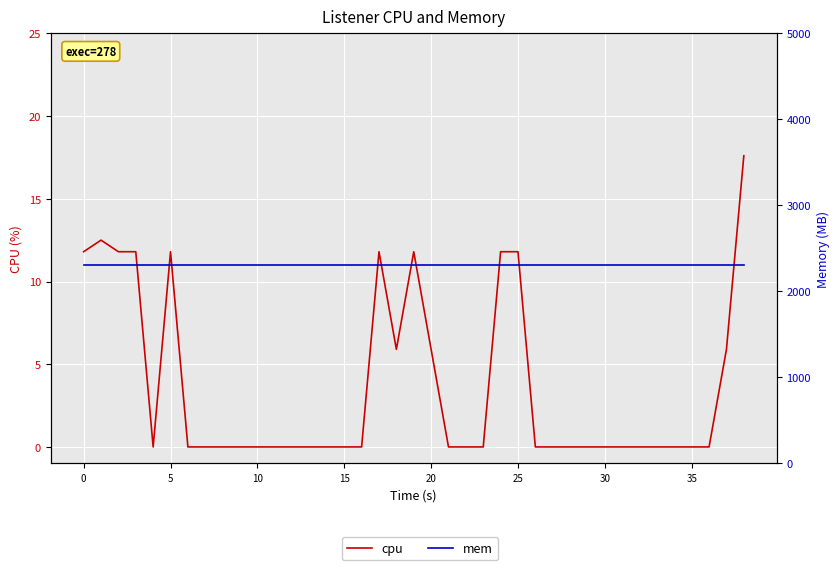

Reading left to right, transcribe all the data shown in this chart.

cpu: 11.8	12.5	11.8	11.8	0.0	11.8	0.0	0.0	0.0	0.0	0.0	0.0	0.0	0.0	0.0	0.0	0.0	11.8	11.8	5.9	11.8	5.9	0.0	0.0	0.0	11.8	11.8	0.0	0.0	0.0	0.0	0.0	0.0	0.0	0.0	0.0	0.0	0.0	5.9	17.6
mem: 2308.0	2308.0	2308.0	2308.0	2308.0	2308.0	2308.0	2308.0	2308.0	2308.0	2308.0	2308.0	2308.0	2308.0	2308.0	2308.0	2308.0	2308.0	2308.0	2308.0	2308.0	2308.0	2308.0	2308.0	2308.0	2308.0	2308.0	2308.0	2308.0	2308.0	2308.0	2308.0	2308.0	2308.0	2308.0	2308.0	2308.0	2308.0	2308.0	2308.0